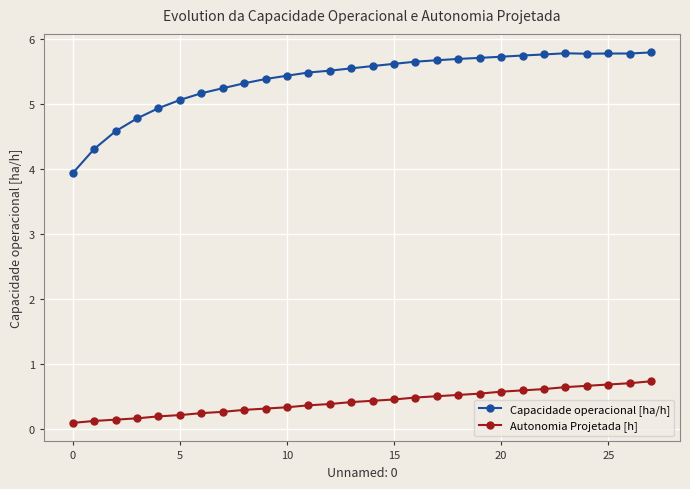

Rank the series by their average value, from highest to lowest.

Capacidade operacional [ha/h], Autonomia Projetada [h]